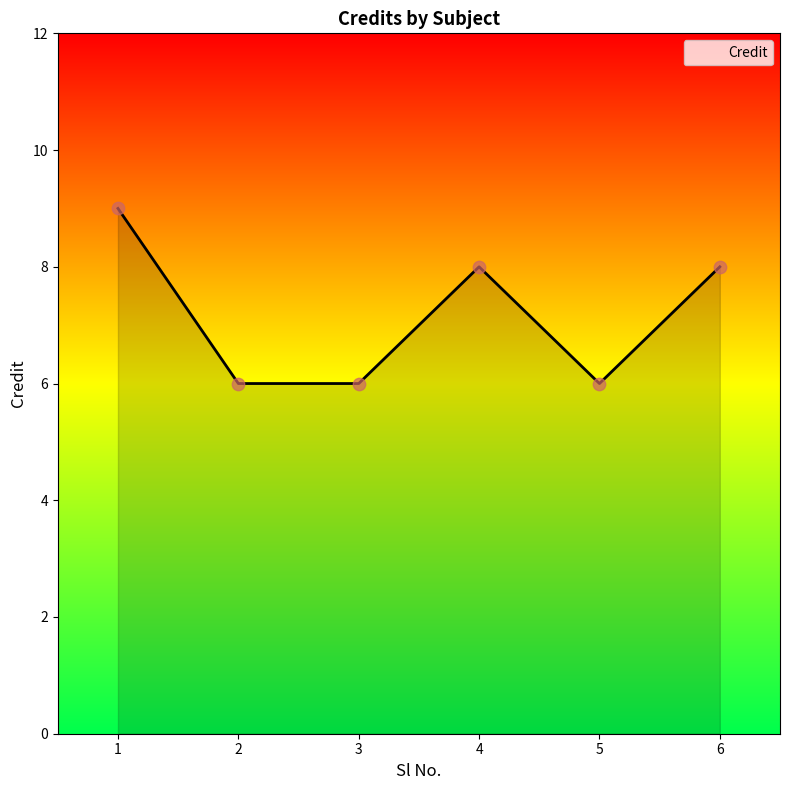

Between 5 and 1, which is larger?

1